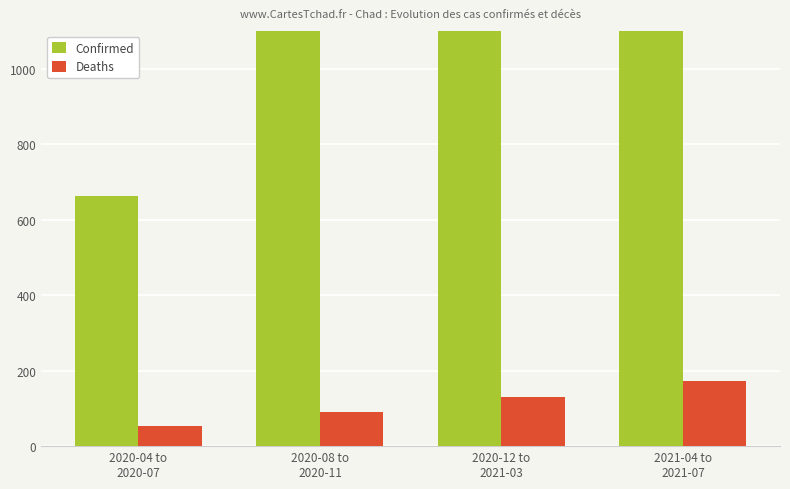

How many categories are shown in the chart?

4